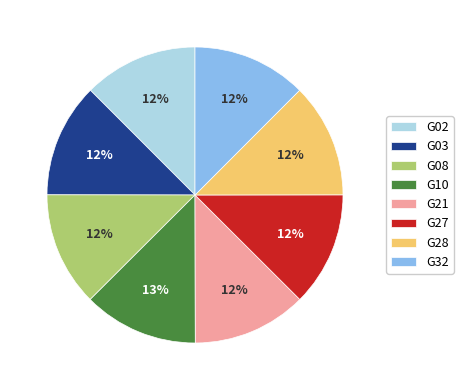

Is there any slice that represents more than half of the pie?

No